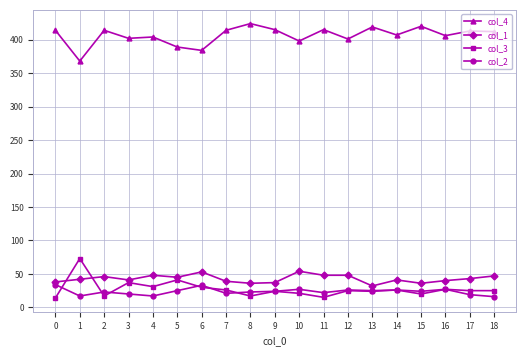

How many distinct data groups are displayed?

4